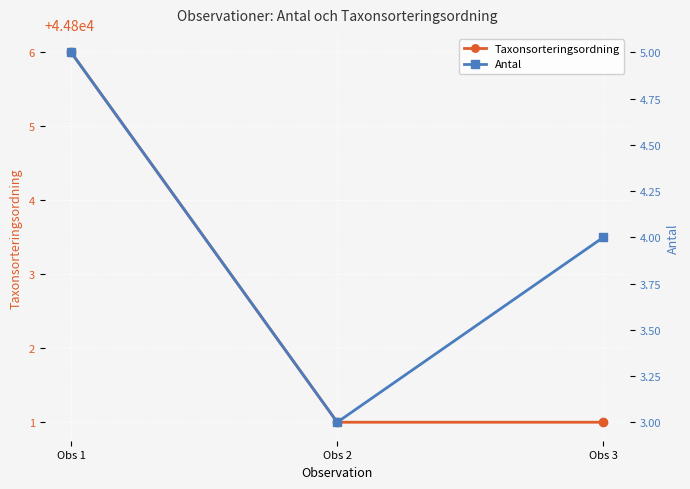

At which category does the chart reach its peak across all series?

Obs 1